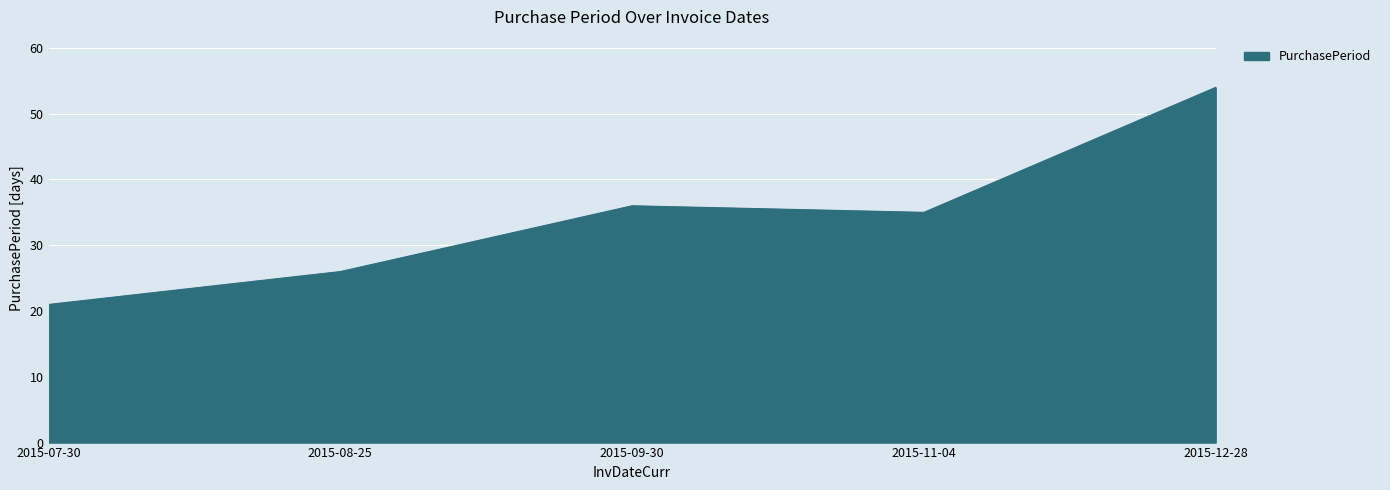

What is the difference between the second highest and minimum values?

15